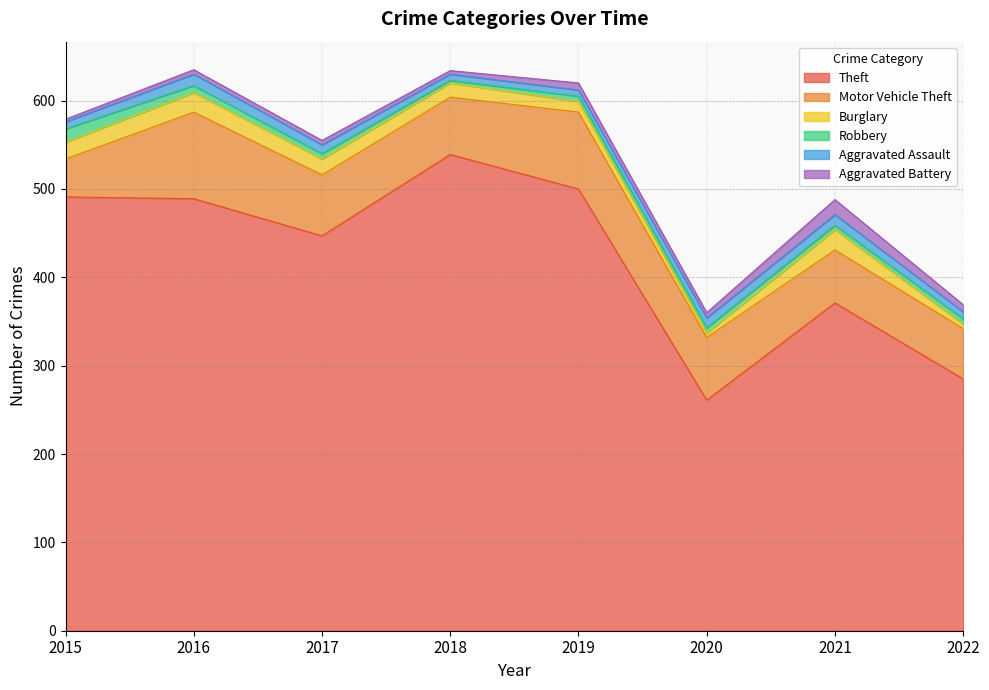

At how many categories does at least one series exceed 168?

8